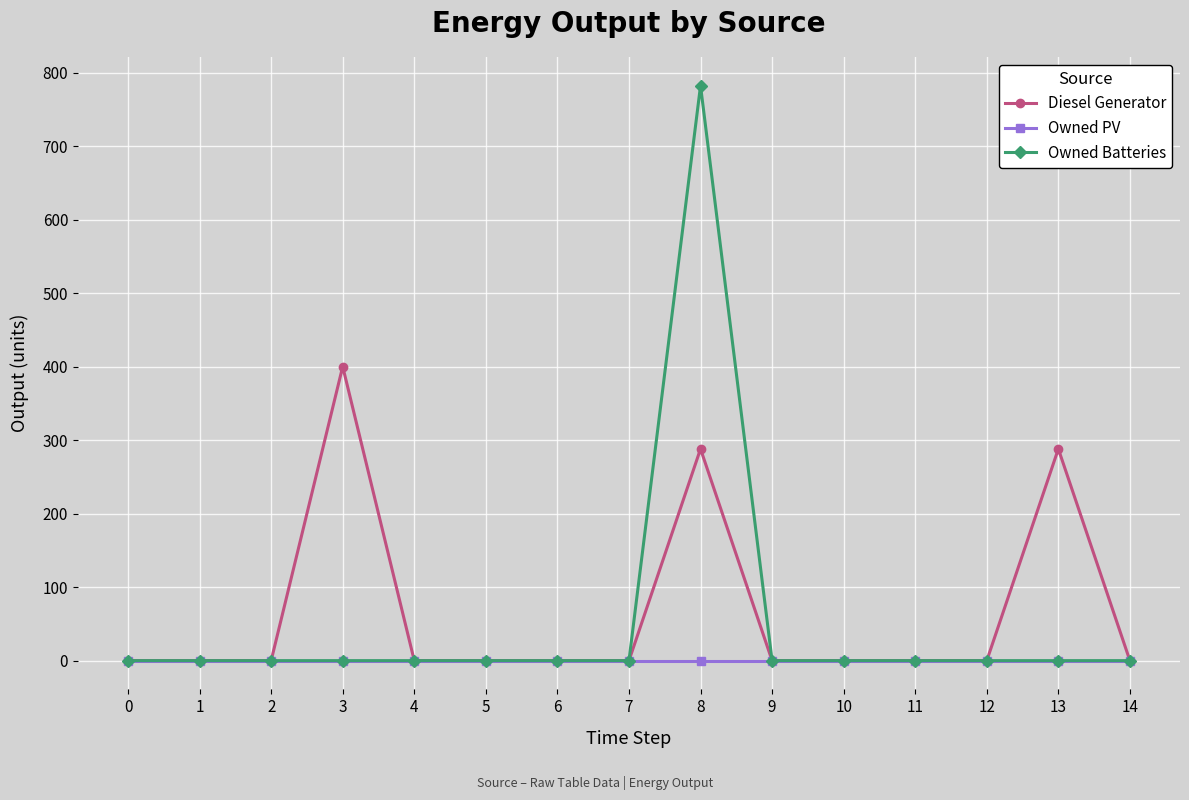

Rank the series by their maximum value, from lowest to highest.

Owned PV, Diesel Generator, Owned Batteries